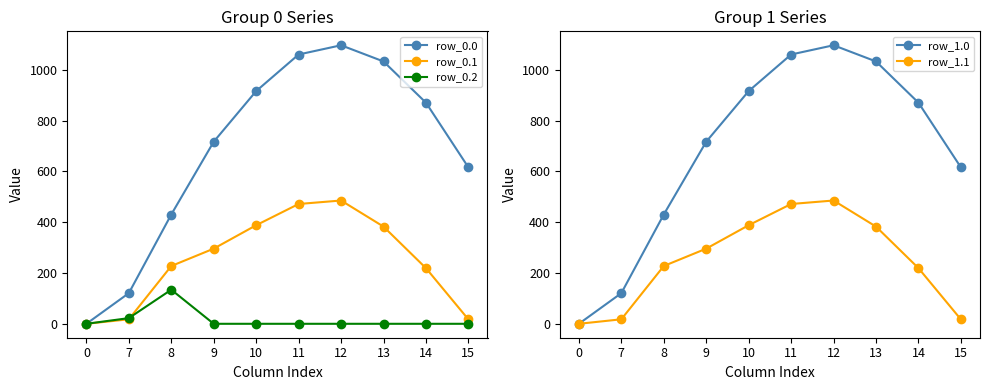

List the series in order of their peak value, highest first.

row_0.0, row_1.0, row_0.1, row_1.1, row_0.2